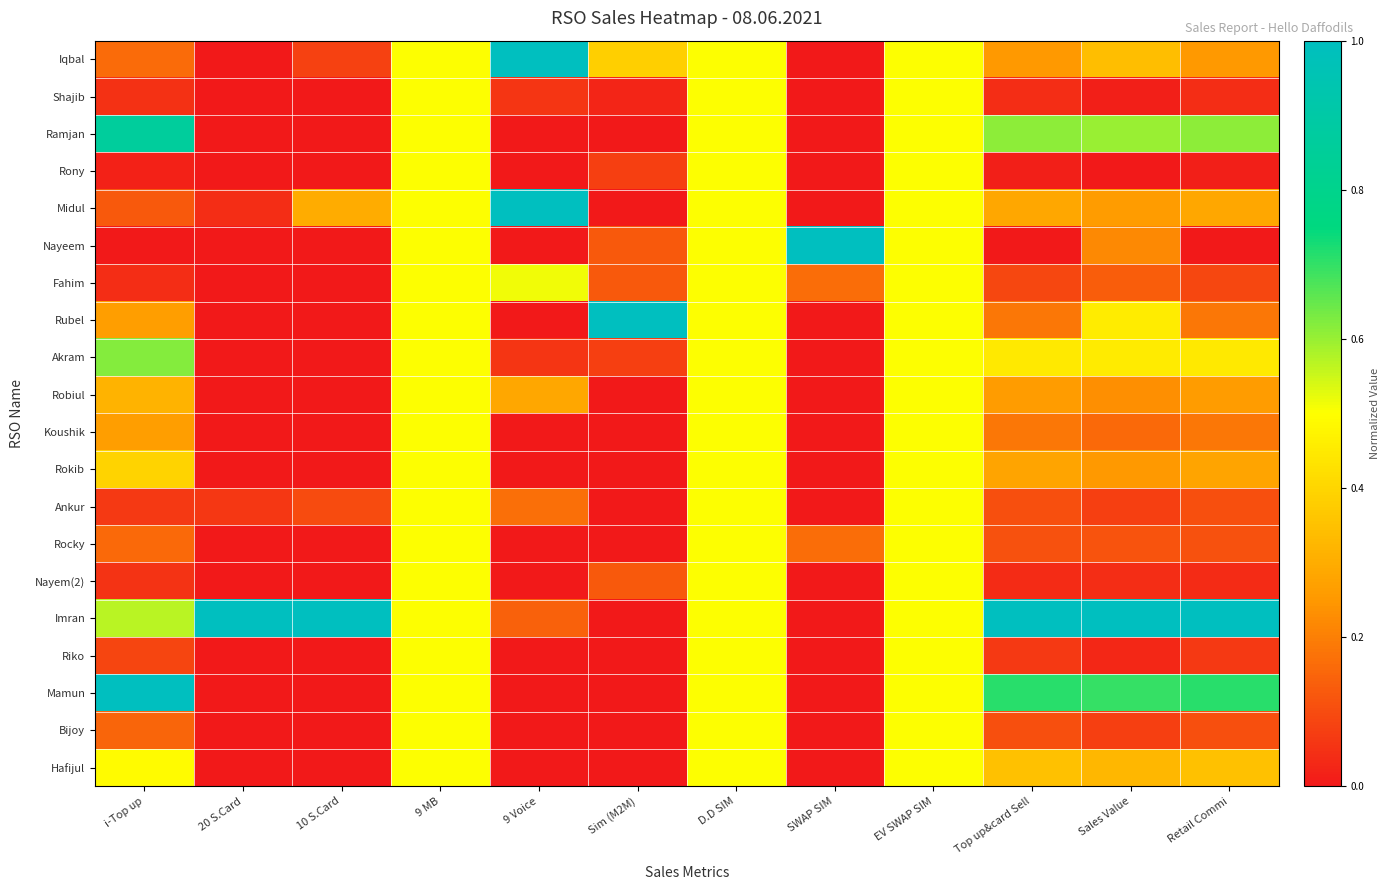

At 9 MB, list the series in order from smallest to largest.

Iqbal, Shajib, Ramjan, Rony, Midul, Nayeem, Fahim, Rubel, Akram, Robiul, Koushik, Rokib, Ankur, Rocky, Nayem(2), Imran, Riko, Mamun, Bijoy, Hafijul